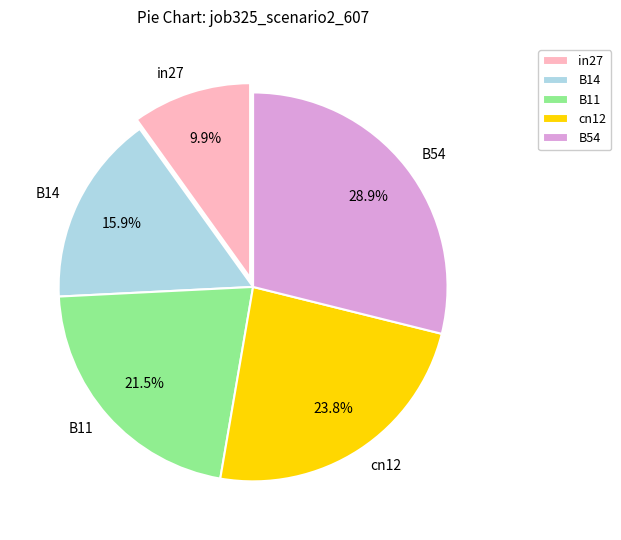

What percentage is the B14 slice, to the nearest percent?

16%